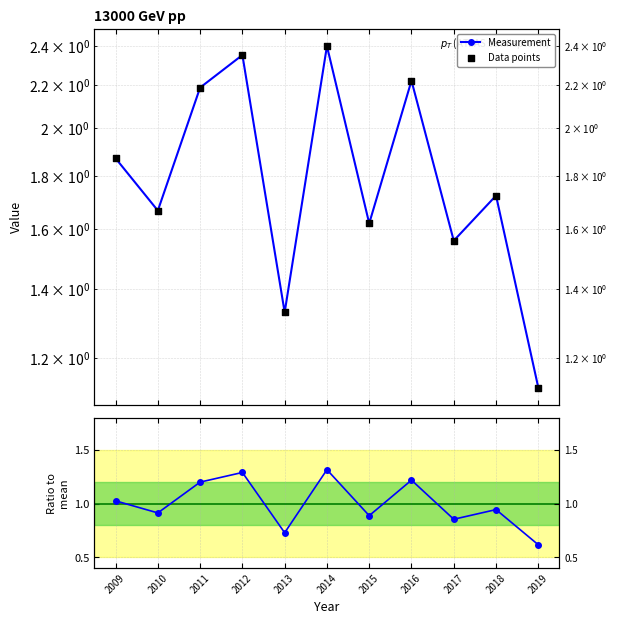

Which series has the widest spread of Y values?

Measurement